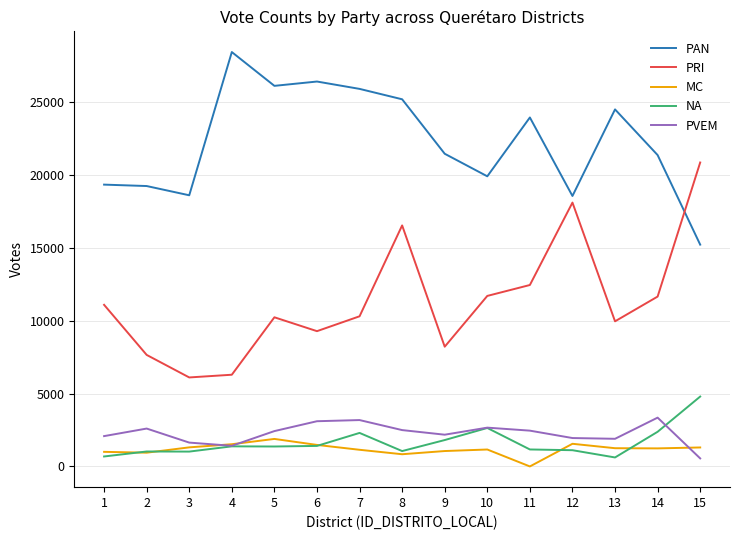

At which category is the sum across all series the highest?

8